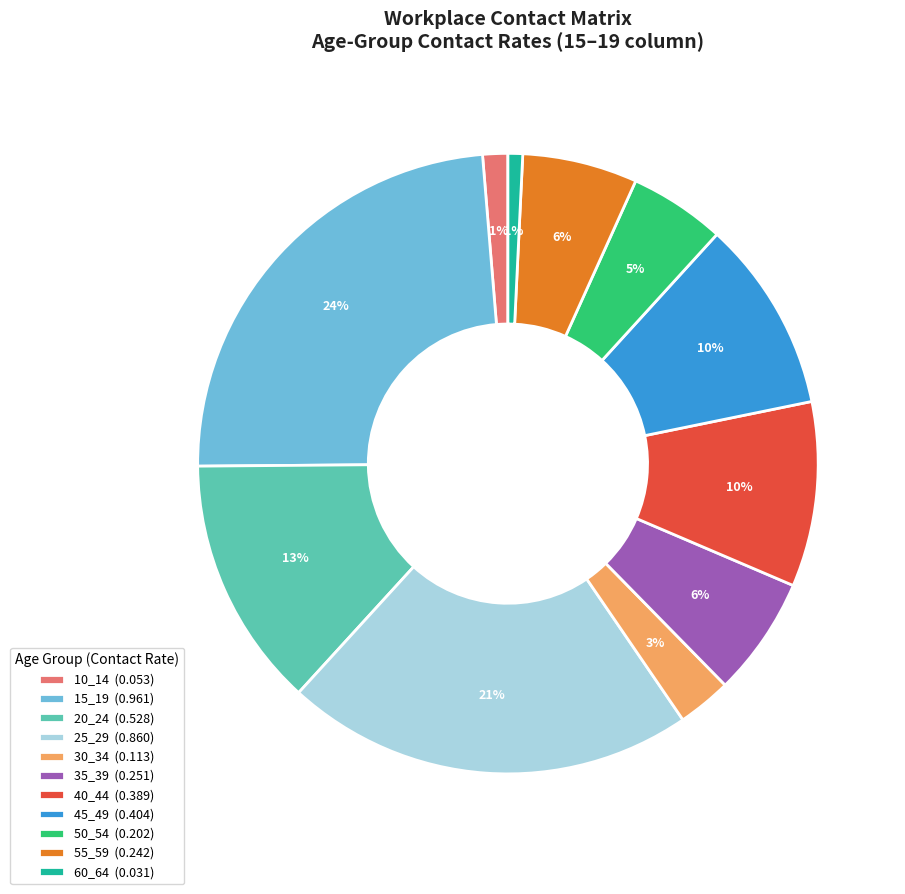

Which category has the biggest portion of the pie?

15_19